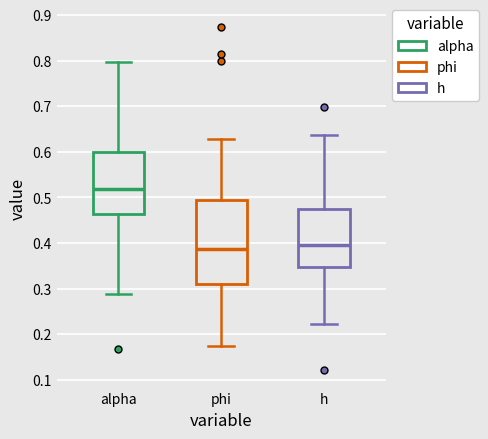

Reading left to right, transcribe this box plot: for each box, give where its median line is, the range the box spans, and where its two whiskers end, as read against the y-axis. The values are not printed on the chart, so give them approximately, as read against the axis.

alpha: median 0.52, box 0.46 to 0.60, whiskers 0.29 to 0.80
phi: median 0.39, box 0.31 to 0.50, whiskers 0.17 to 0.63
h: median 0.40, box 0.35 to 0.47, whiskers 0.22 to 0.64